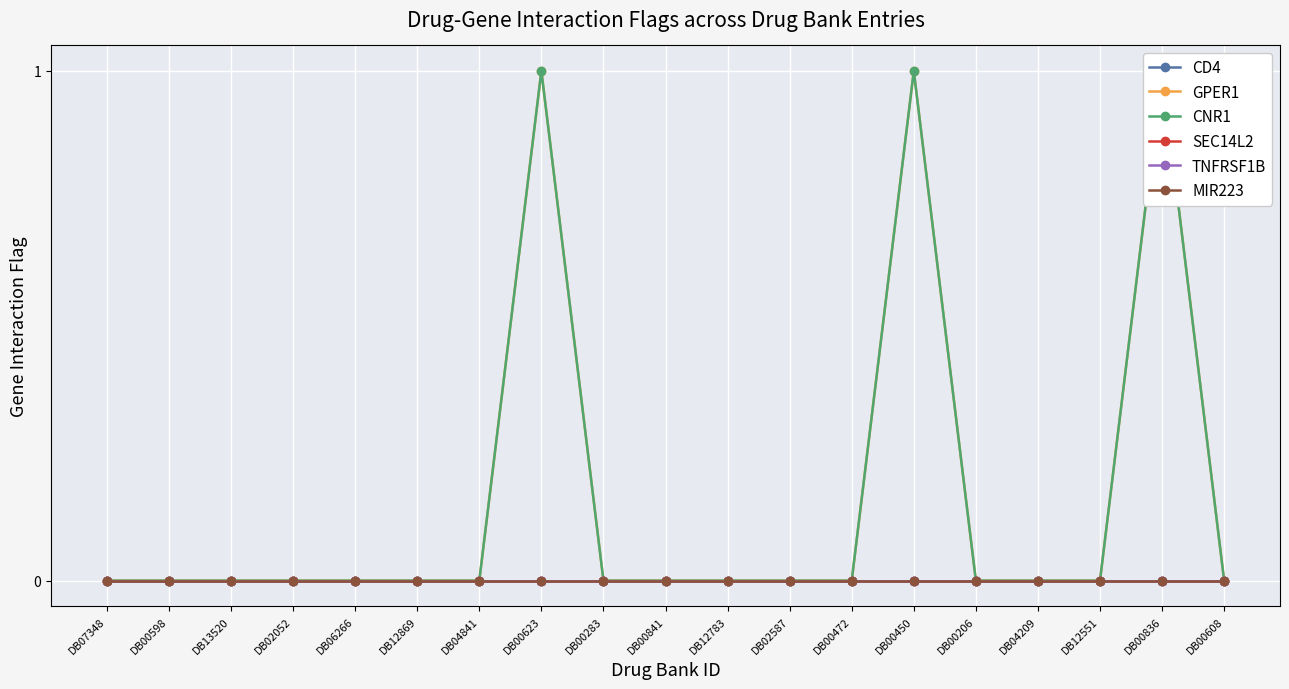

True or false: TNFRSF1B and CD4 cross at least once.

False